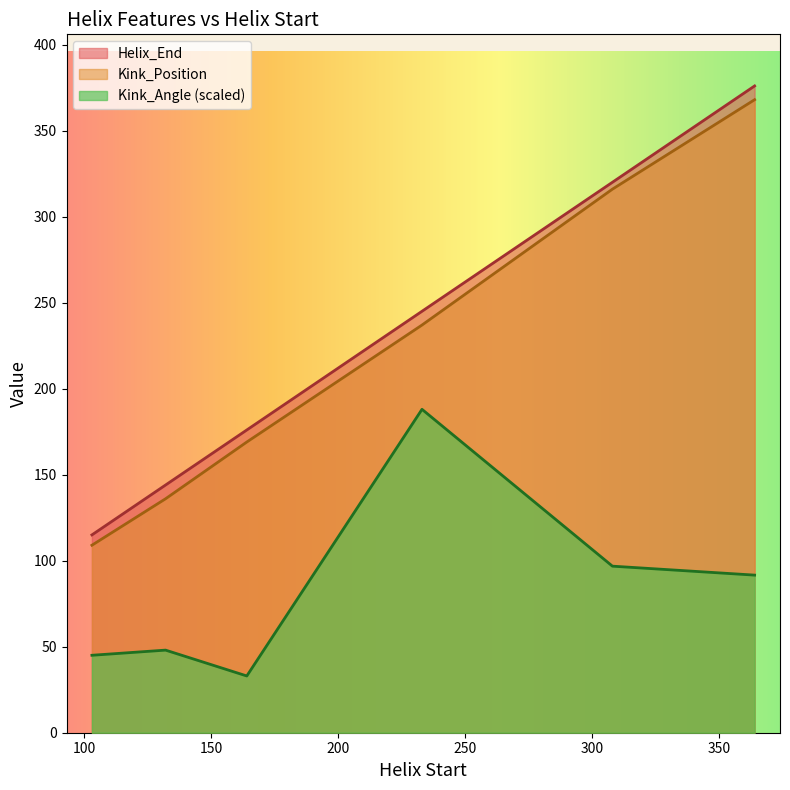

What is the smallest value displayed?

33.0